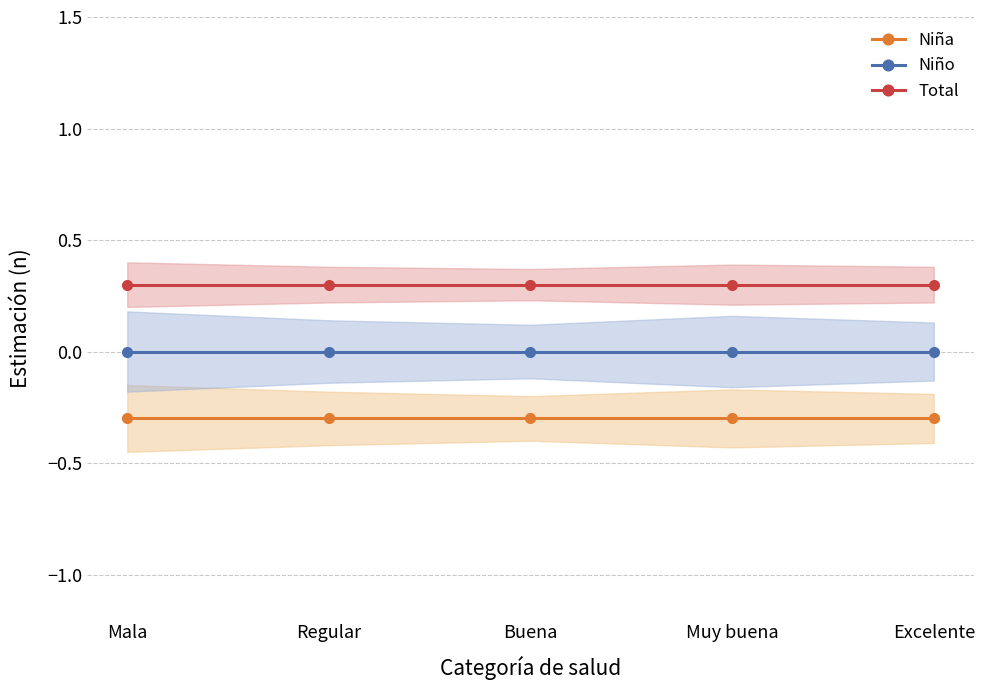

Which category has the lowest value in the Niño series?

Mala